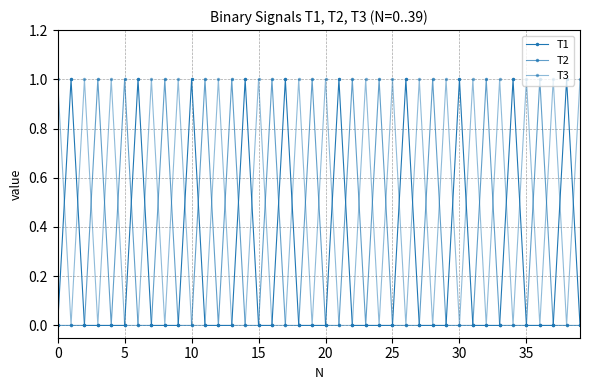

Which series has the largest total across all categories?

T3